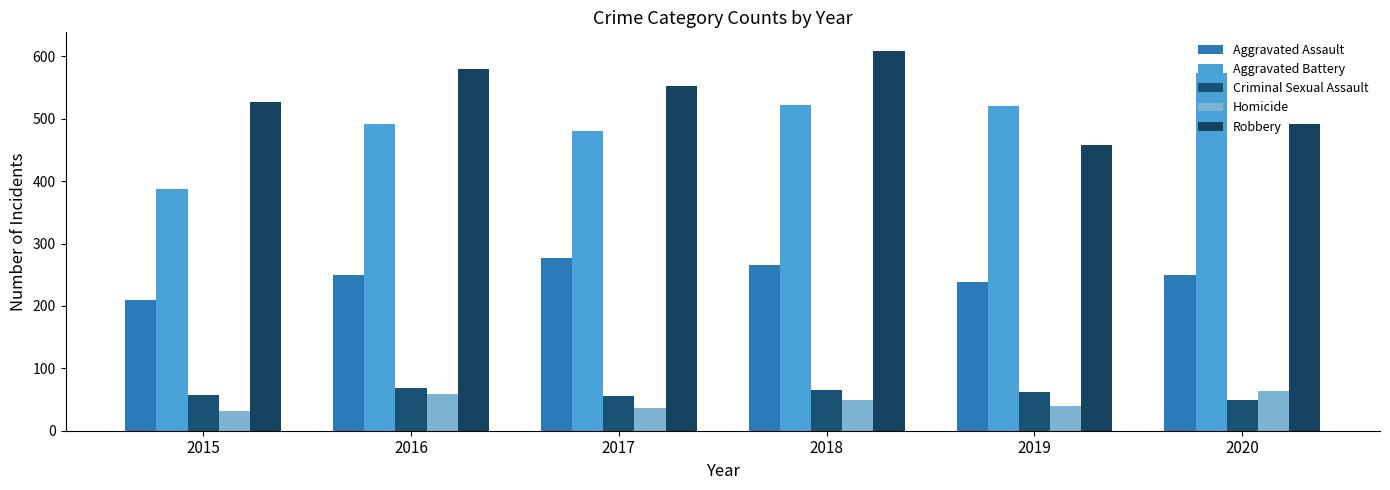

What is the maximum value for Homicide?

63